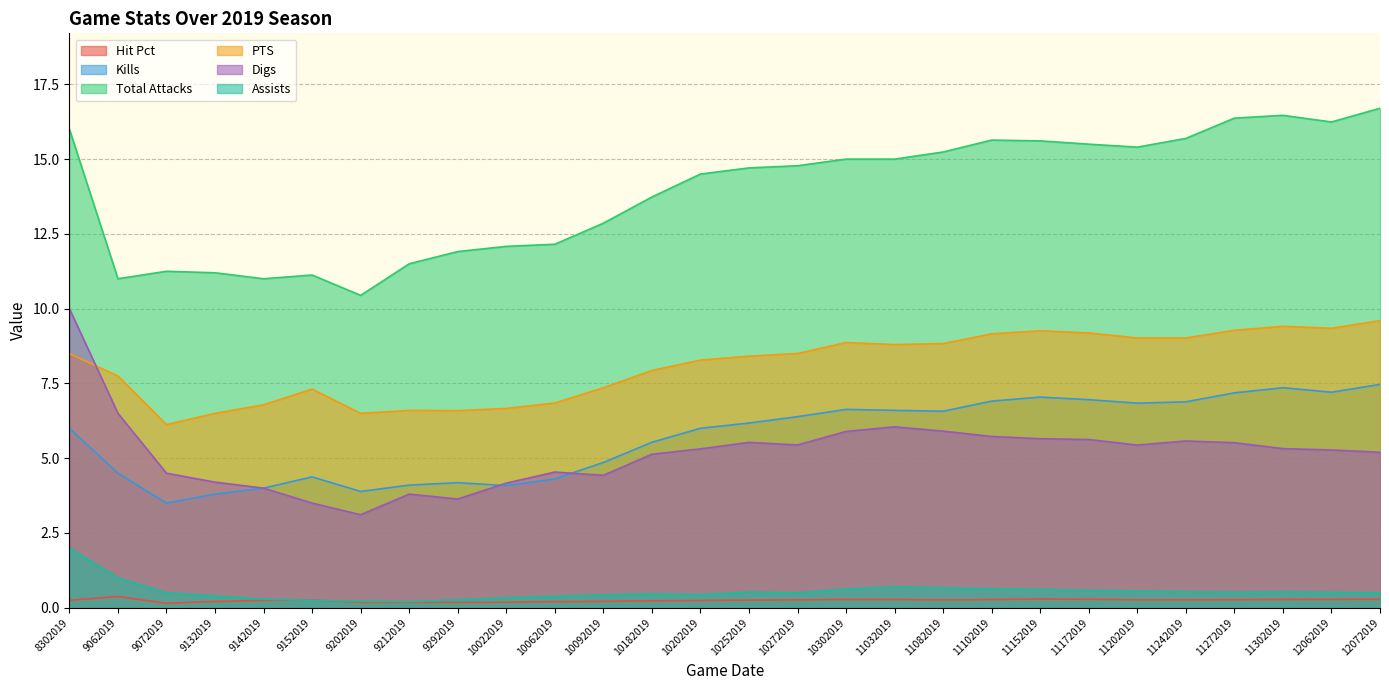

In Assists, how many points are higher than both neighbors (excluding endpoints)?

4